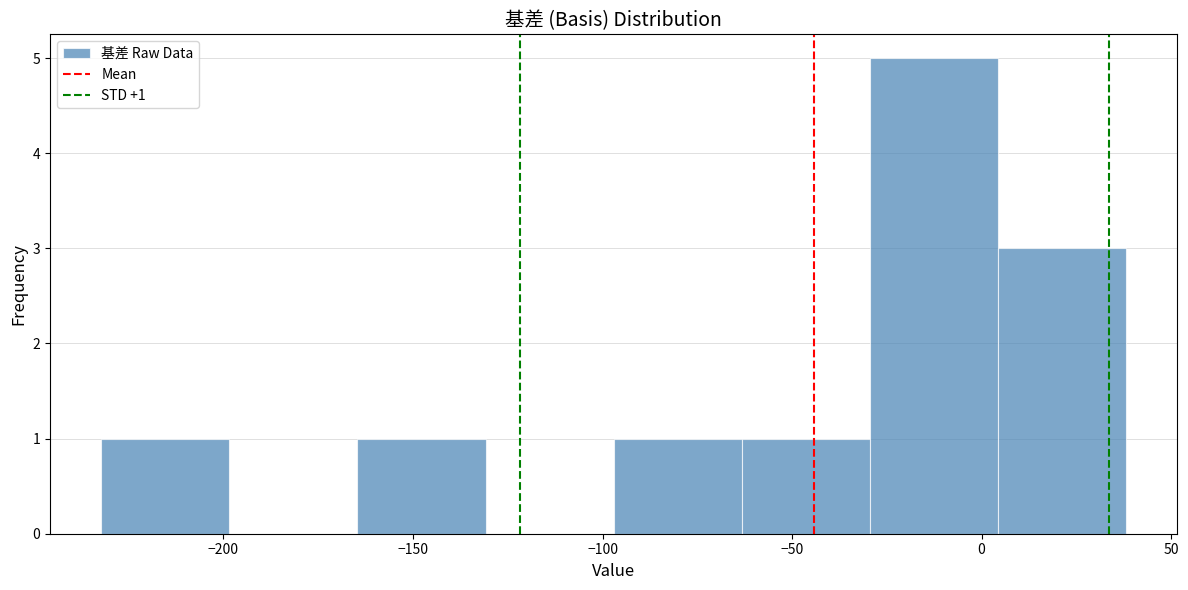

Which range on the x-axis has the tallest bar?

-30 to 5